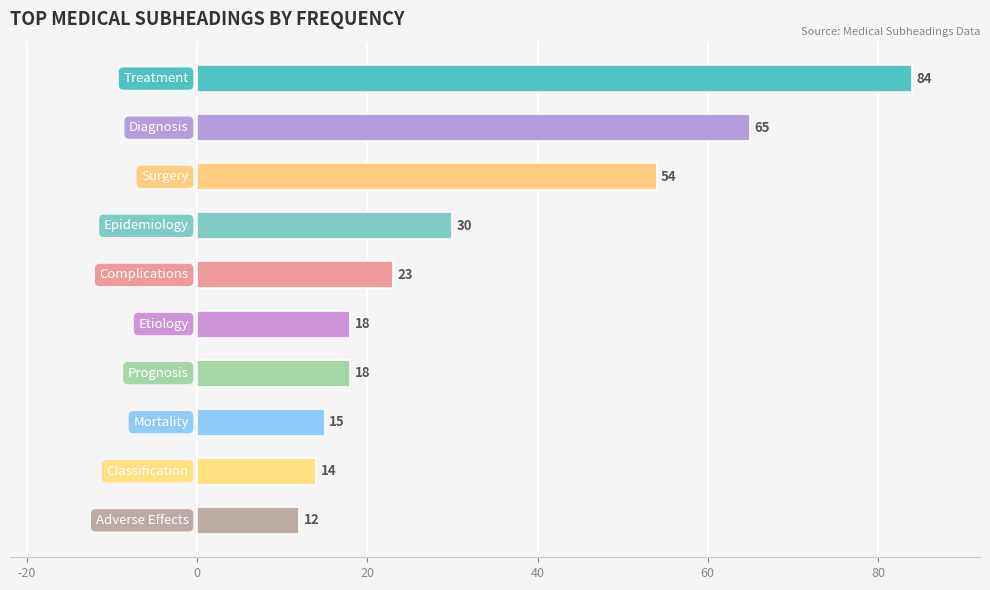

What is the minimum value shown in the chart?

12